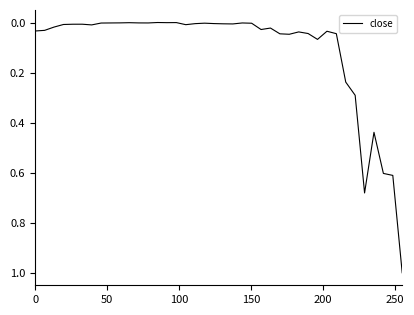

What is the difference between the maximum and minimum values?

1.0